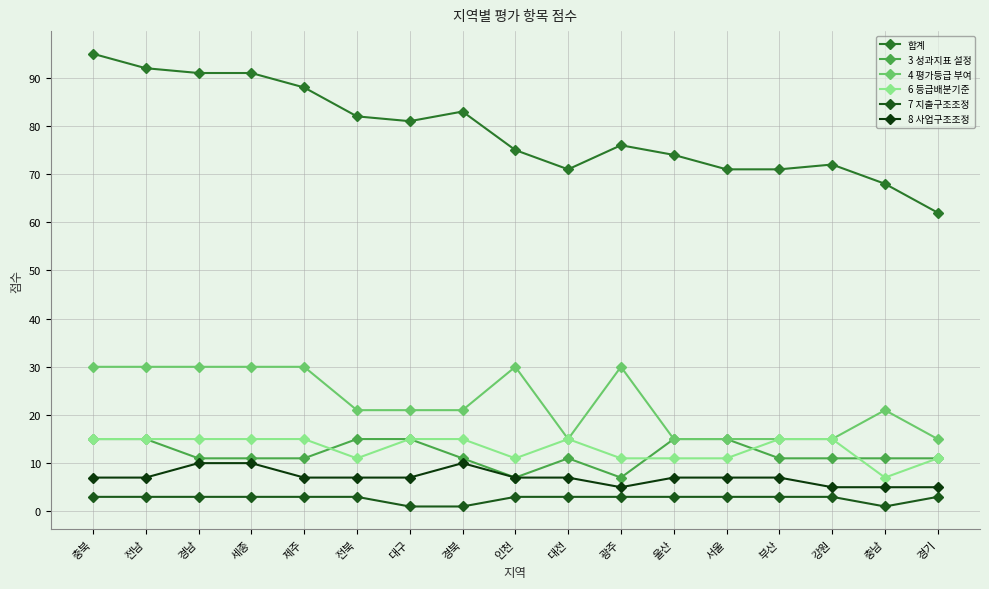

At which category does 4 평가등급 부여 reach its first local peak?

인천